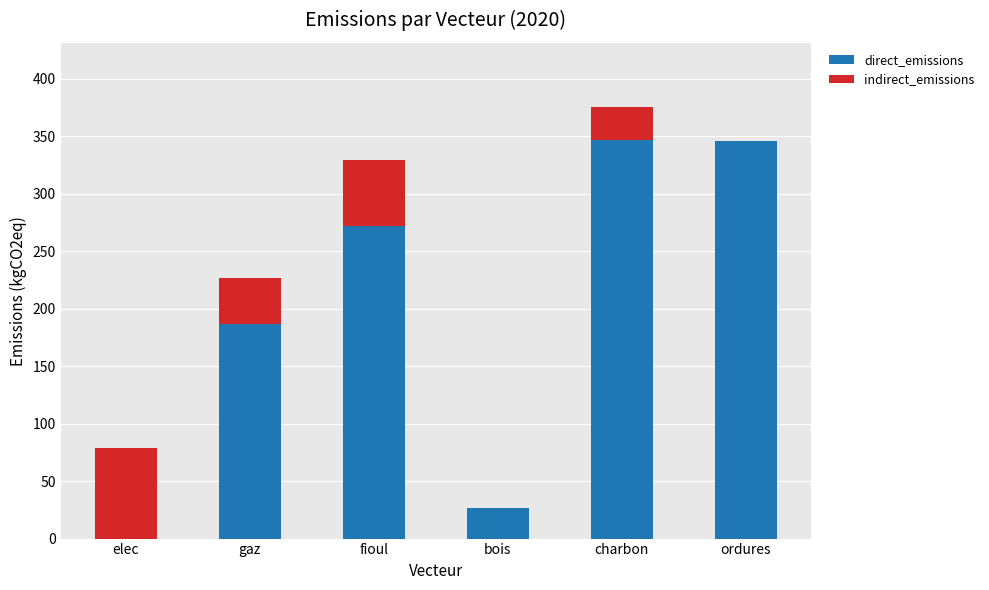

The value of direct_emissions at elec is 0.0. True or false?

True